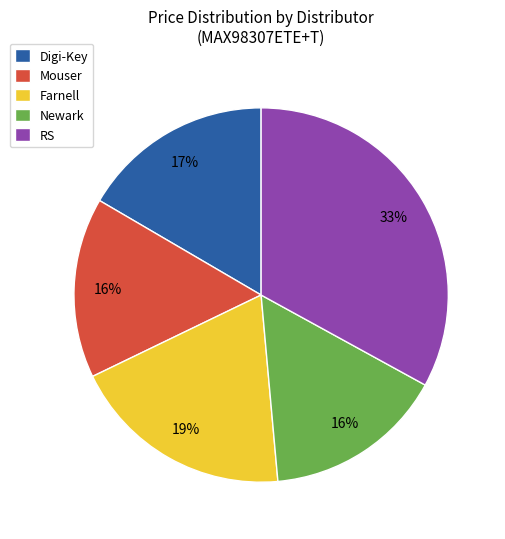

Is it true that Mouser is 4% of the pie?

False